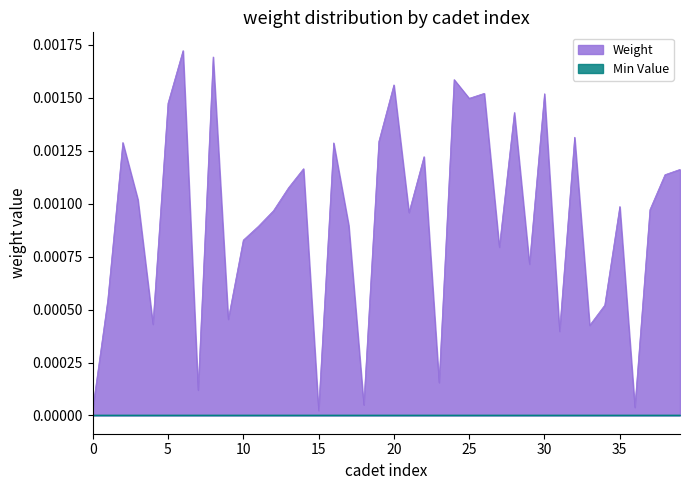

Which series has the widest spread of values?

Weight